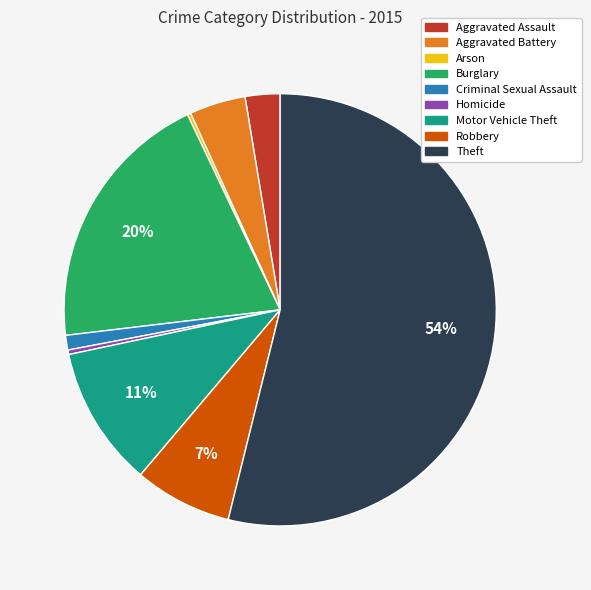

Do Theft and Criminal Sexual Assault together represent more than half of the pie?

Yes